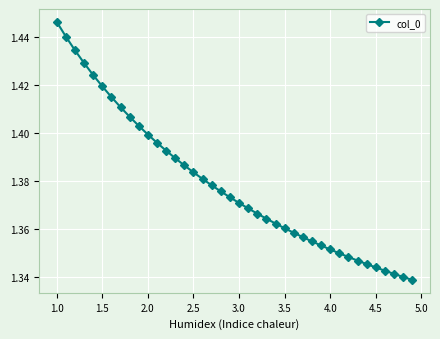

What is the sum of all values?

55.1